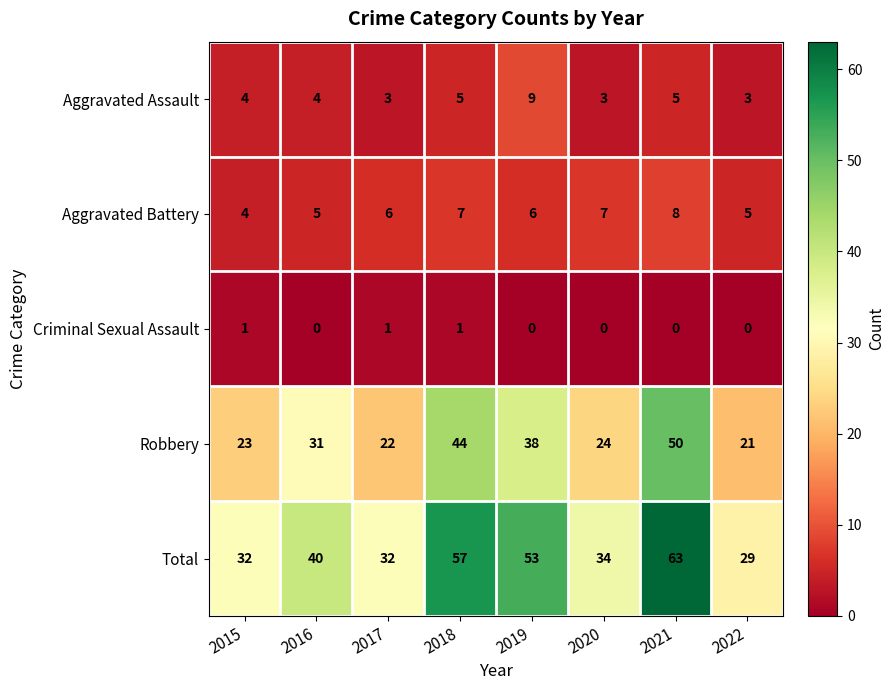

What is the difference between the maximum and second lowest values in the Robbery series?

28